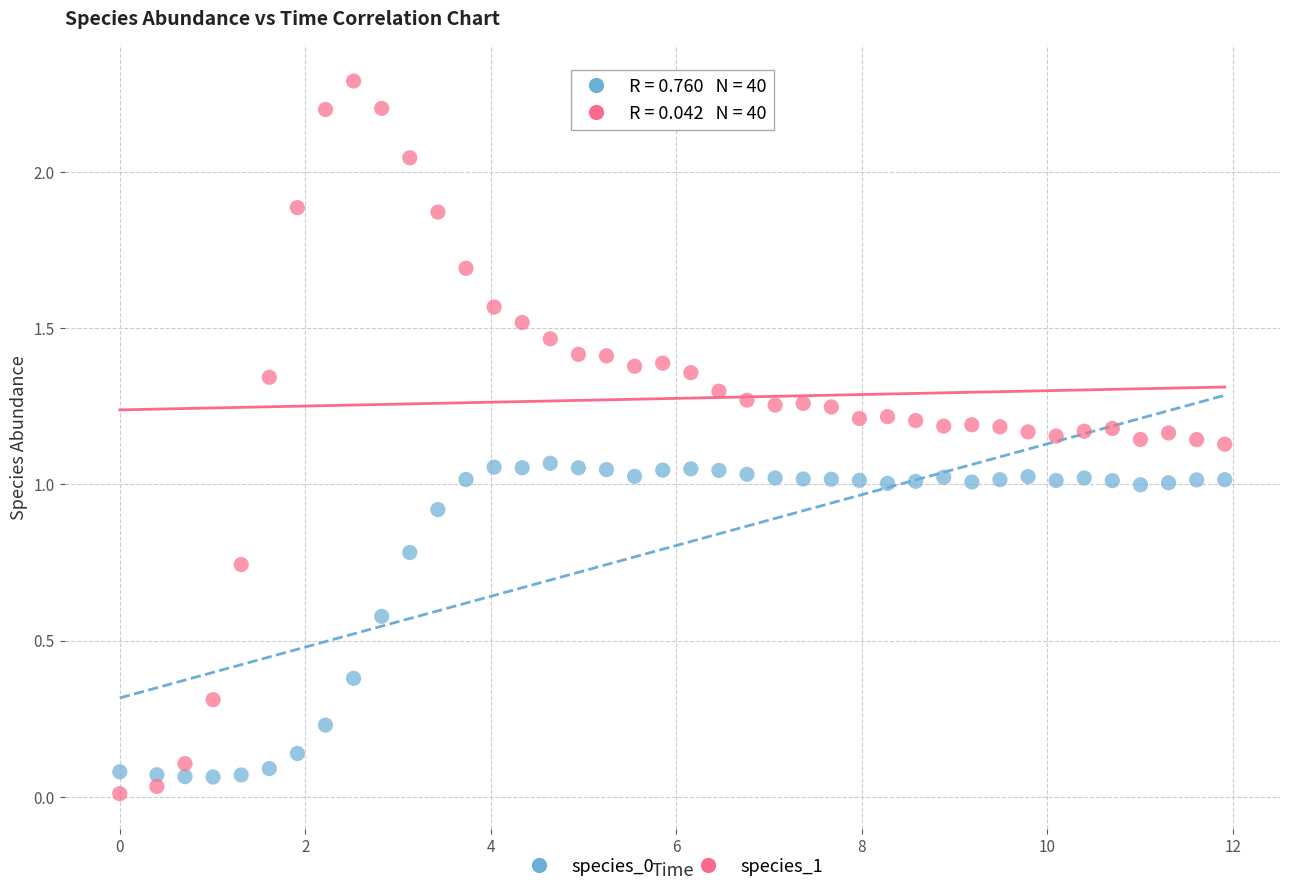

Across all data points, what is the range of X values (max minus min)?

11.9